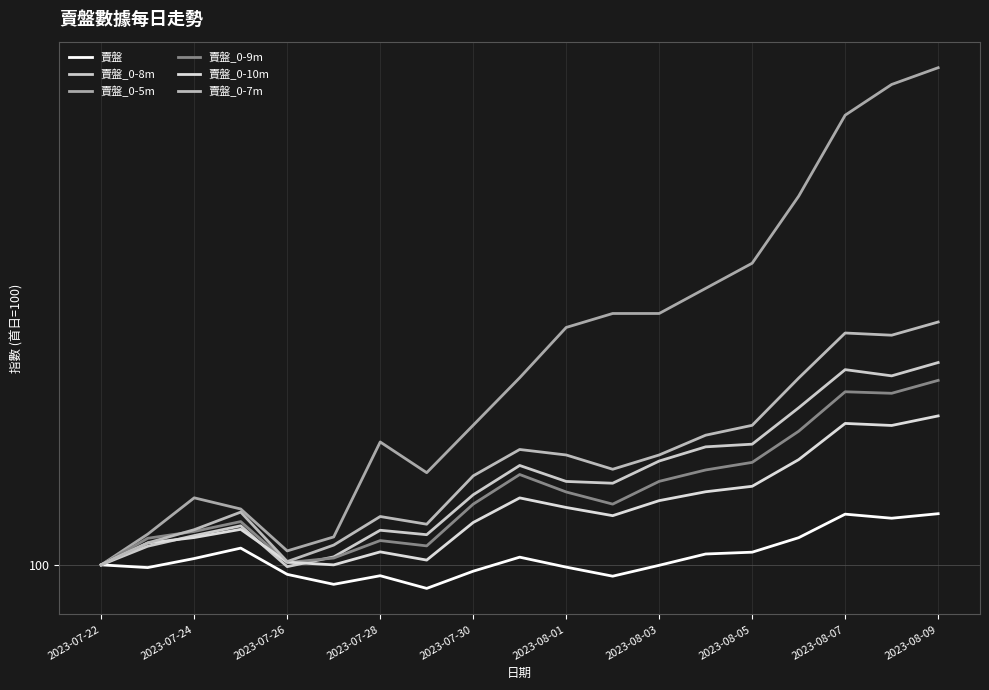

Does the chart display data point markers on the line(s)?

No